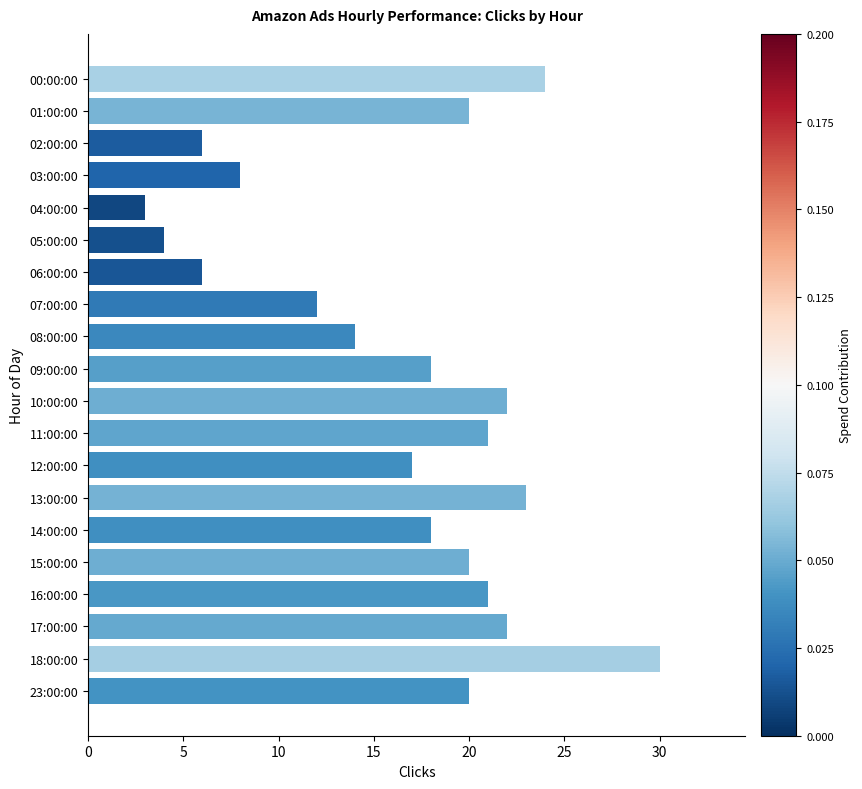

Which category has the lowest value across all series?

04:00:00